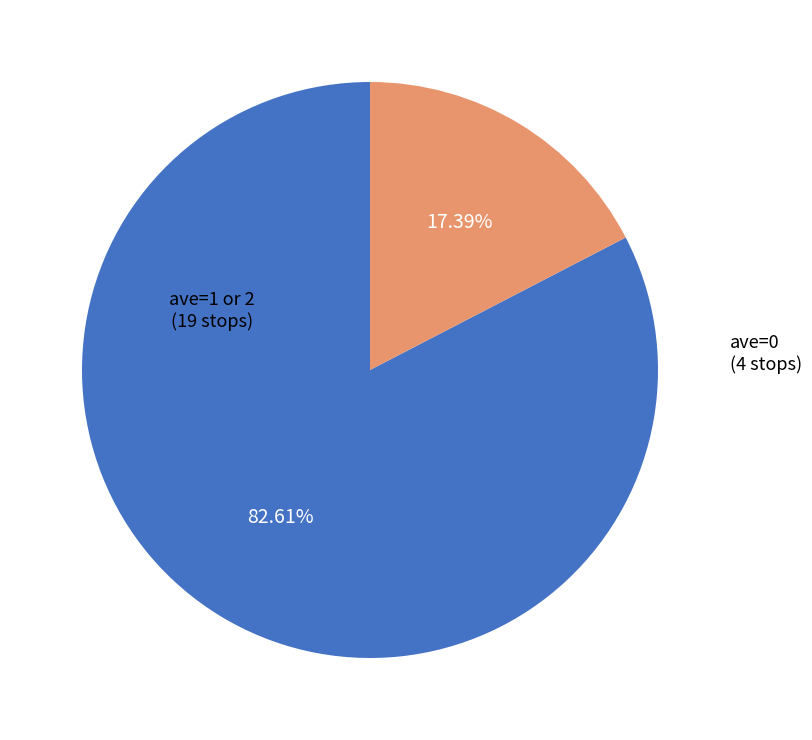

Does any single category account for the majority?

Yes